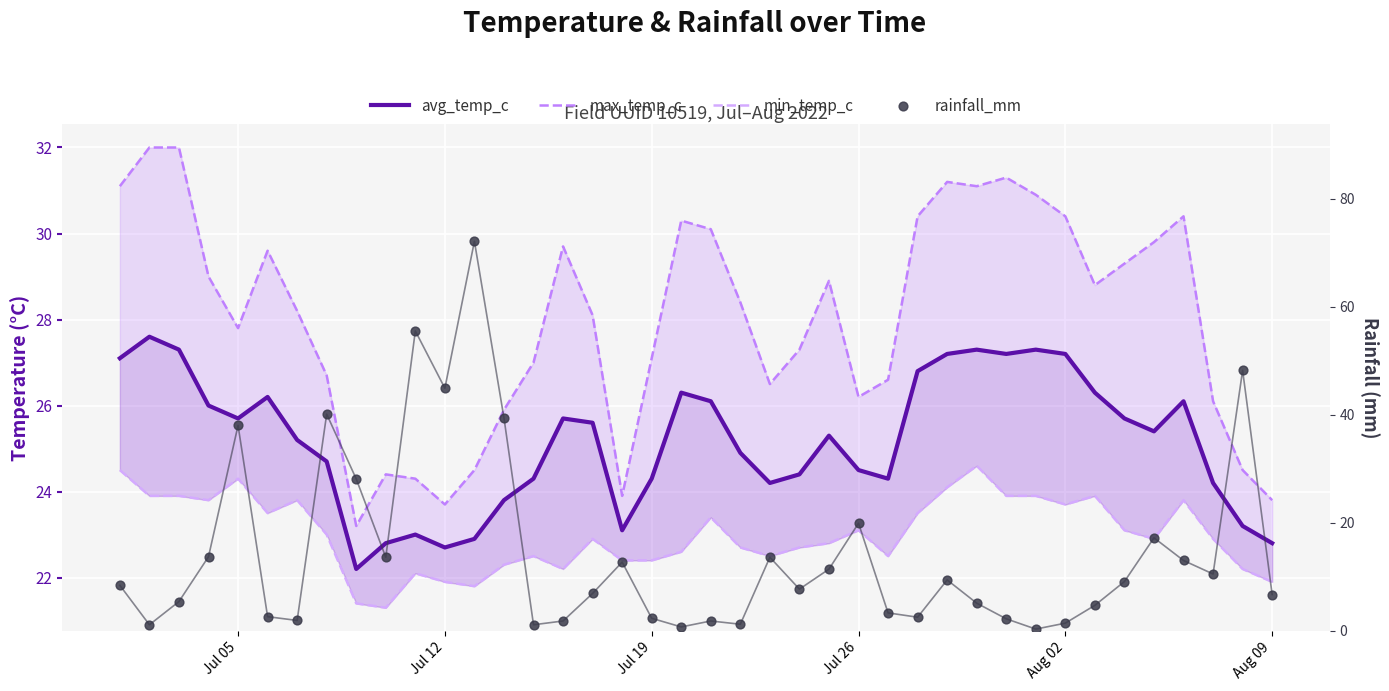

What are all the series names shown in the legend?

avg_temp_c, max_temp_c, min_temp_c, rainfall_mm